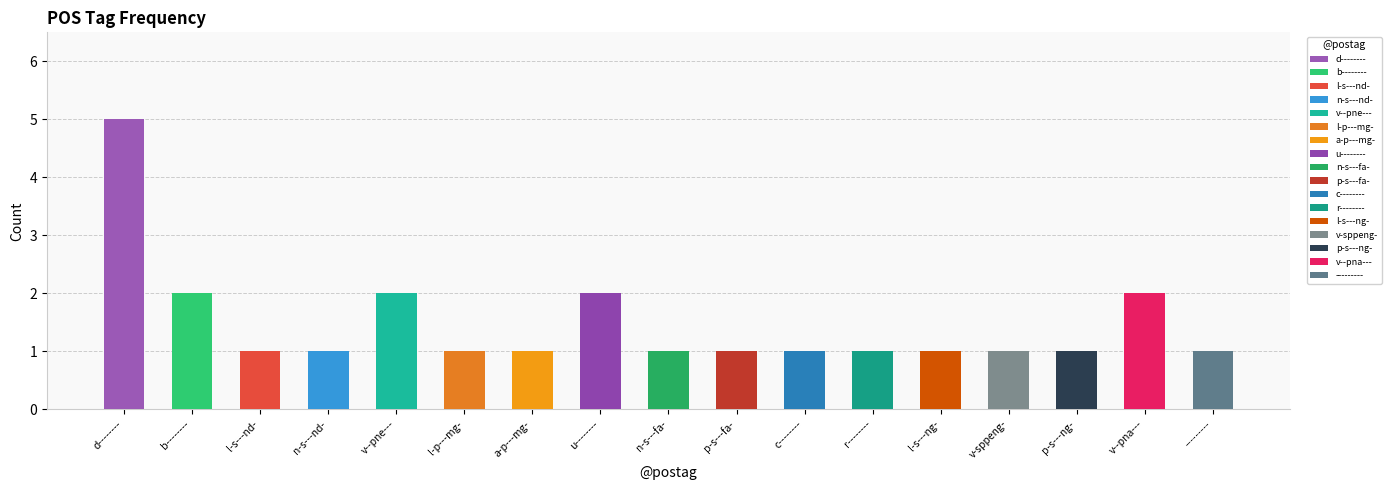

Reading right to left, transcribe all the data shown in this chart.

---------=1	v--pna---=2	p-s---ng-=1	v-sppeng-=1	l-s---ng-=1	r--------=1	c--------=1	p-s---fa-=1	n-s---fa-=1	u--------=2	a-p---mg-=1	l-p---mg-=1	v--pne---=2	n-s---nd-=1	l-s---nd-=1	b--------=2	d--------=5